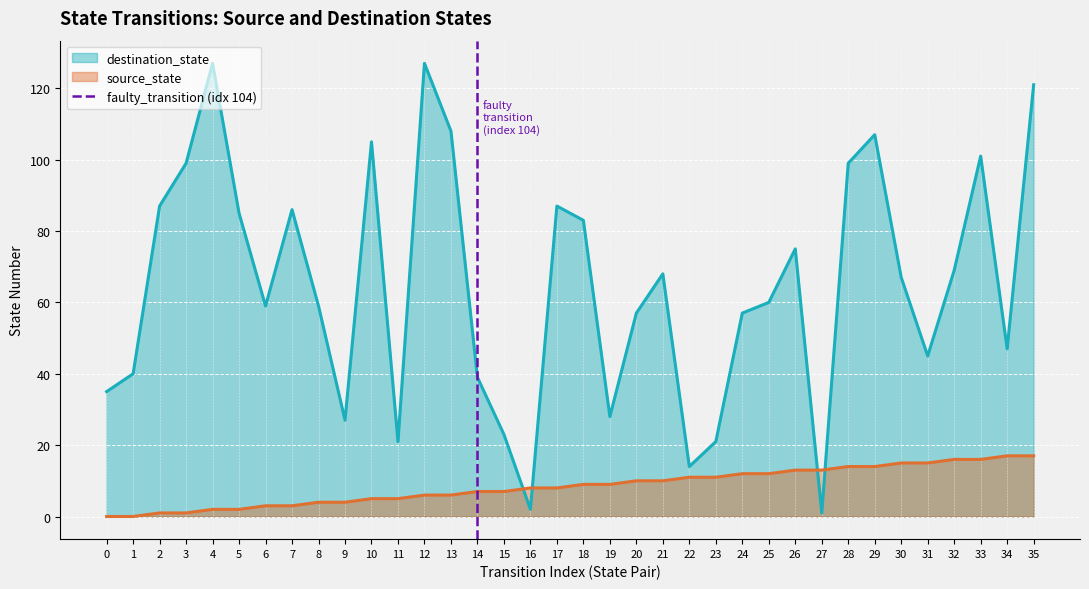

Does the chart display data point markers on the line(s)?

No